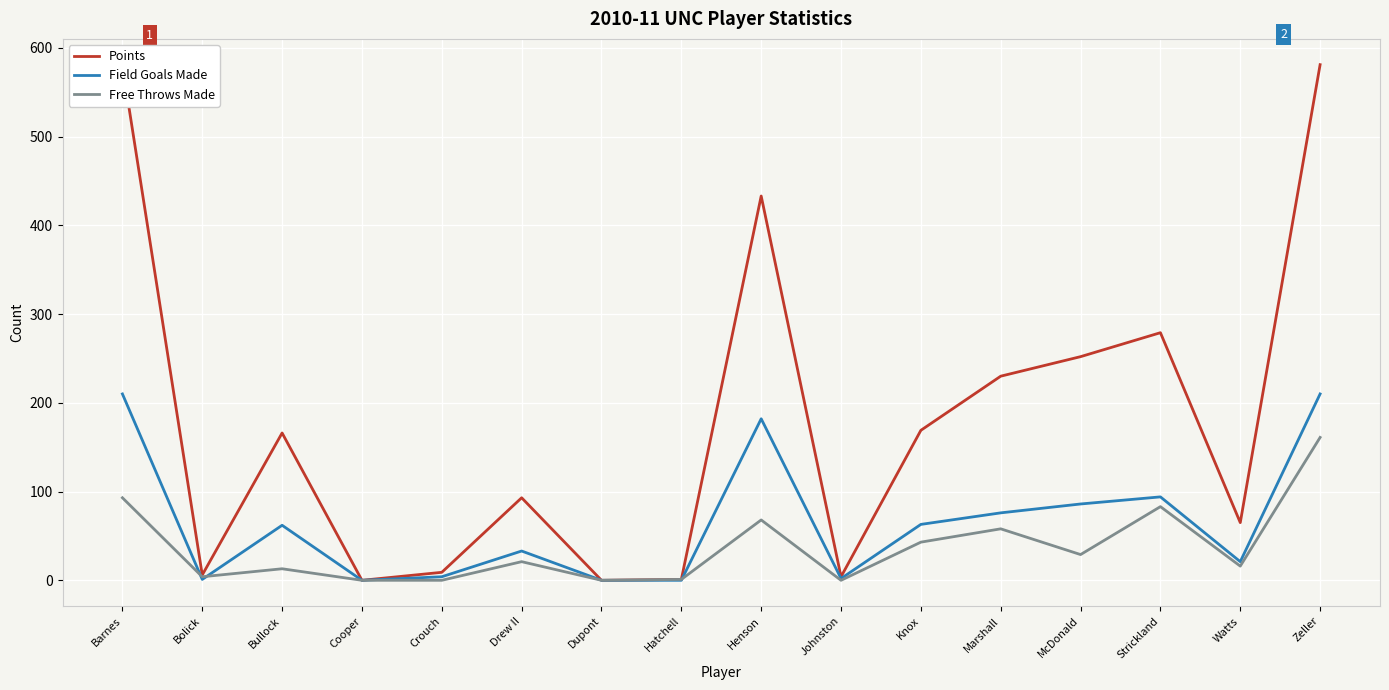

Which series has the widest spread of values?

Points